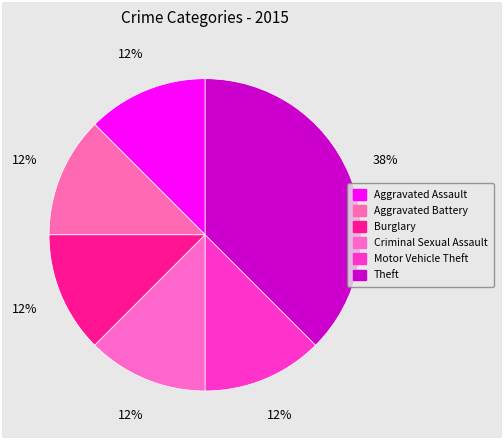

What is the smallest slice in the pie chart?

Aggravated Assault